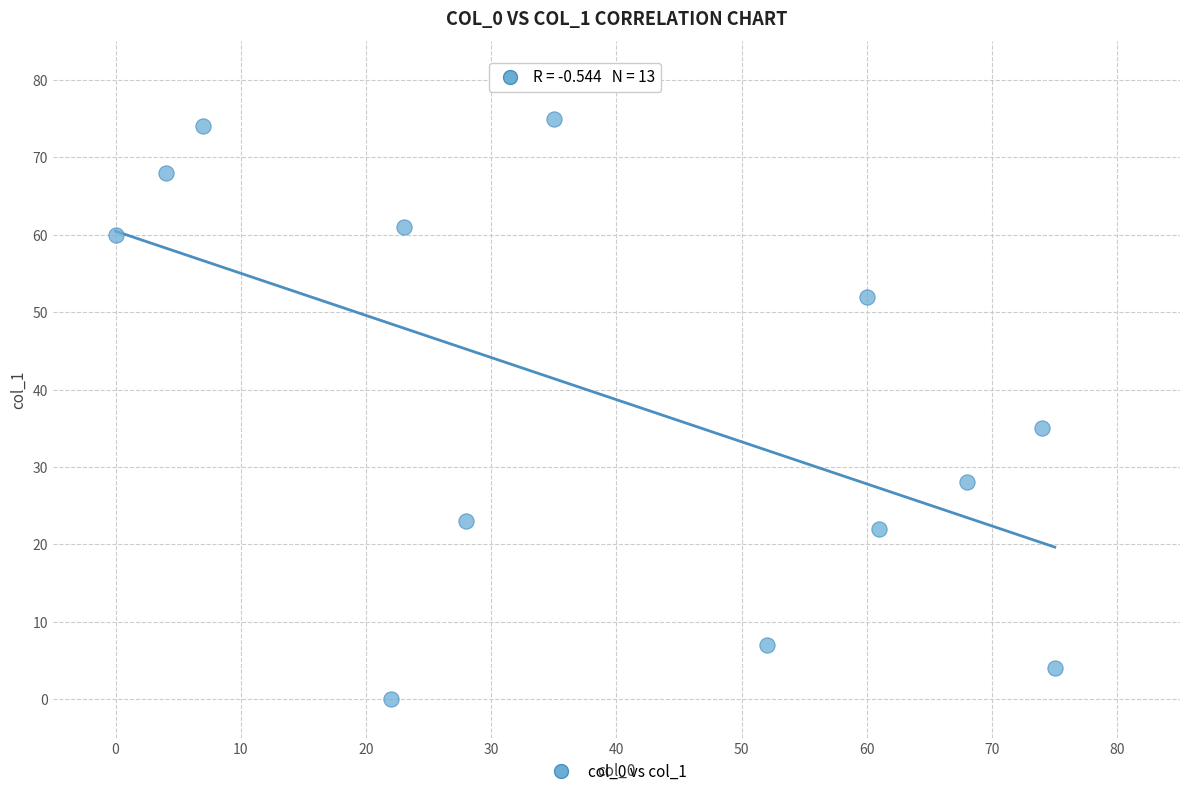

What Y value in the scatter plot is closest to 37?

35